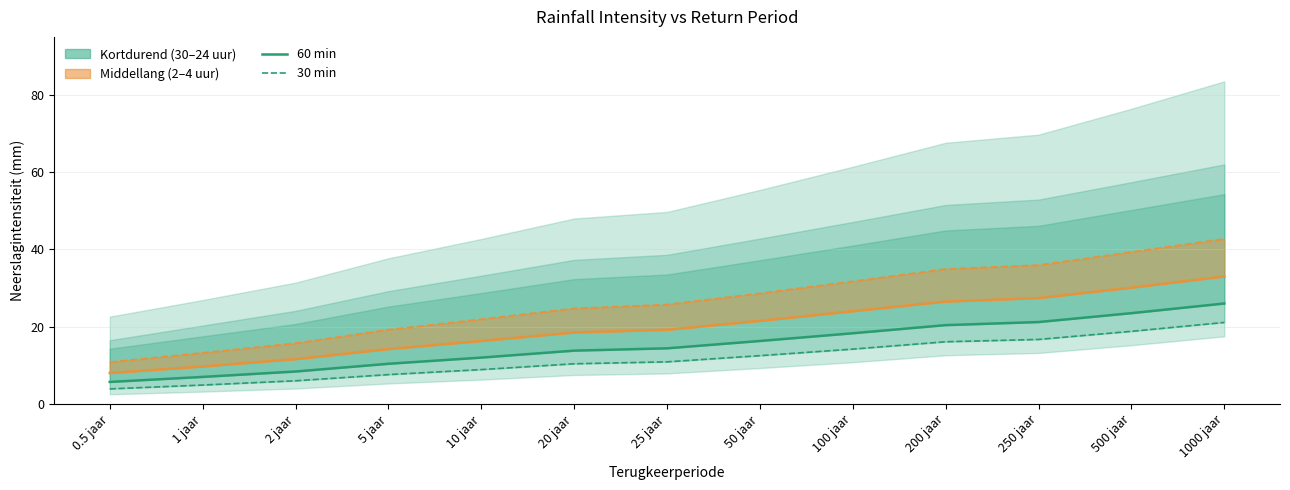

Between 0.5 jaar and 1 jaar, which is larger?

1 jaar